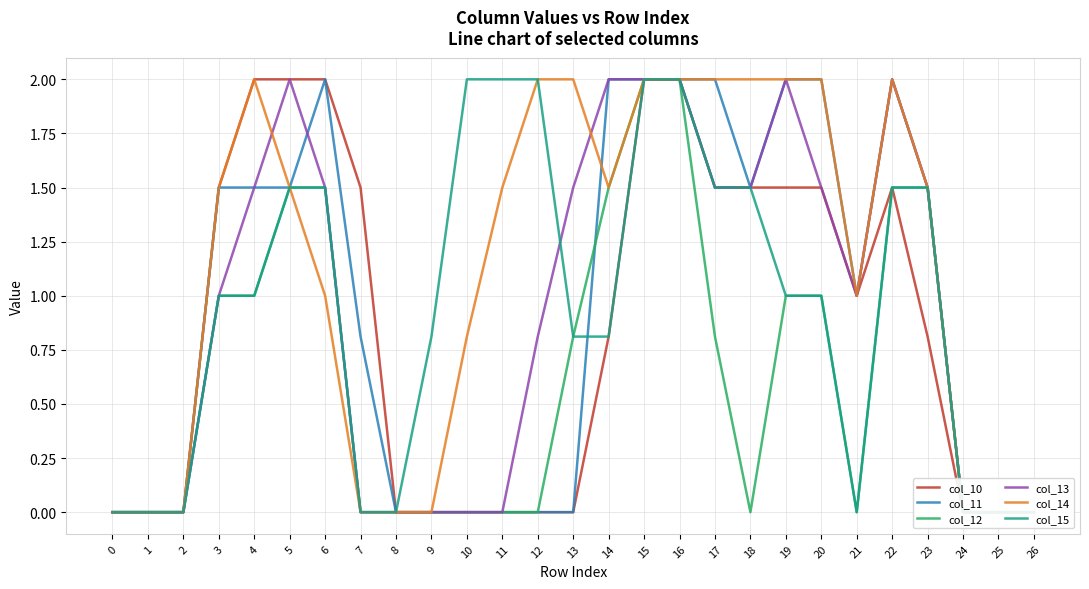

At how many categories does at least one series exceed 0?

20